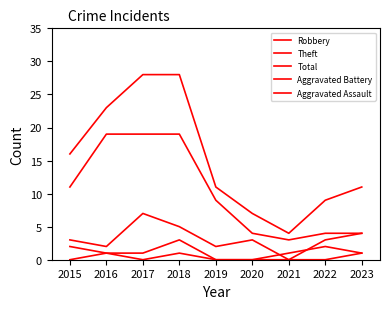

How many Aggravated Assault values are between 0 and 1?

9